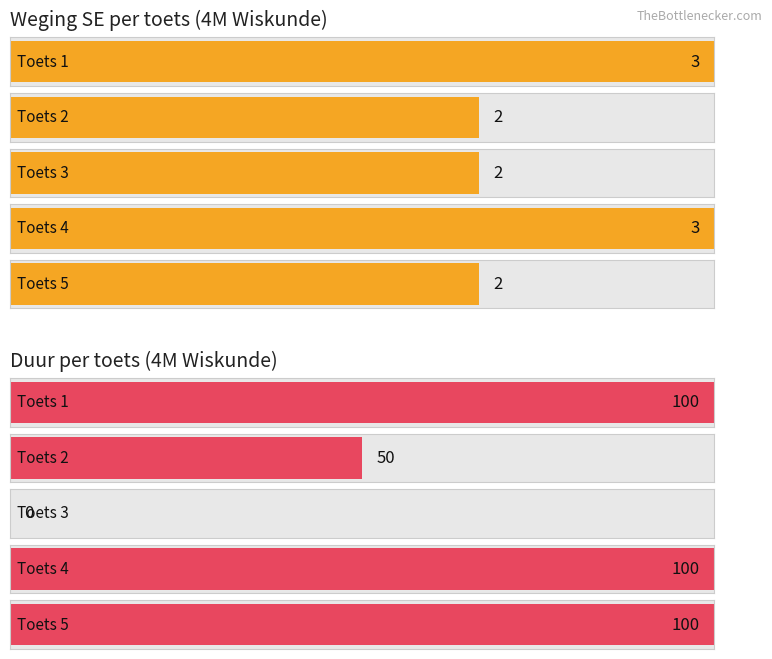

Is the value of duur at 3 greater than the value of weging SE at 3?

No